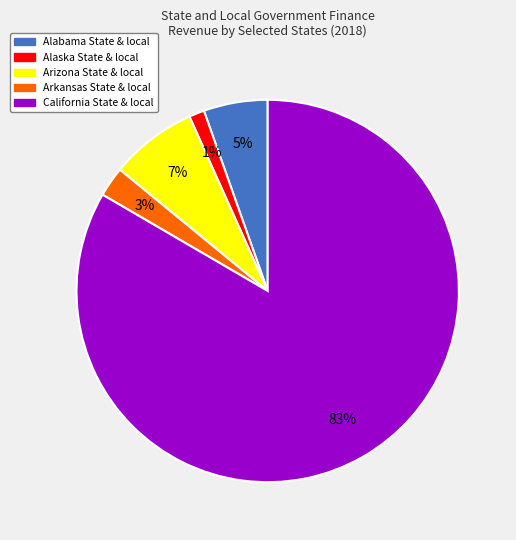

How many segments does this pie chart have?

5